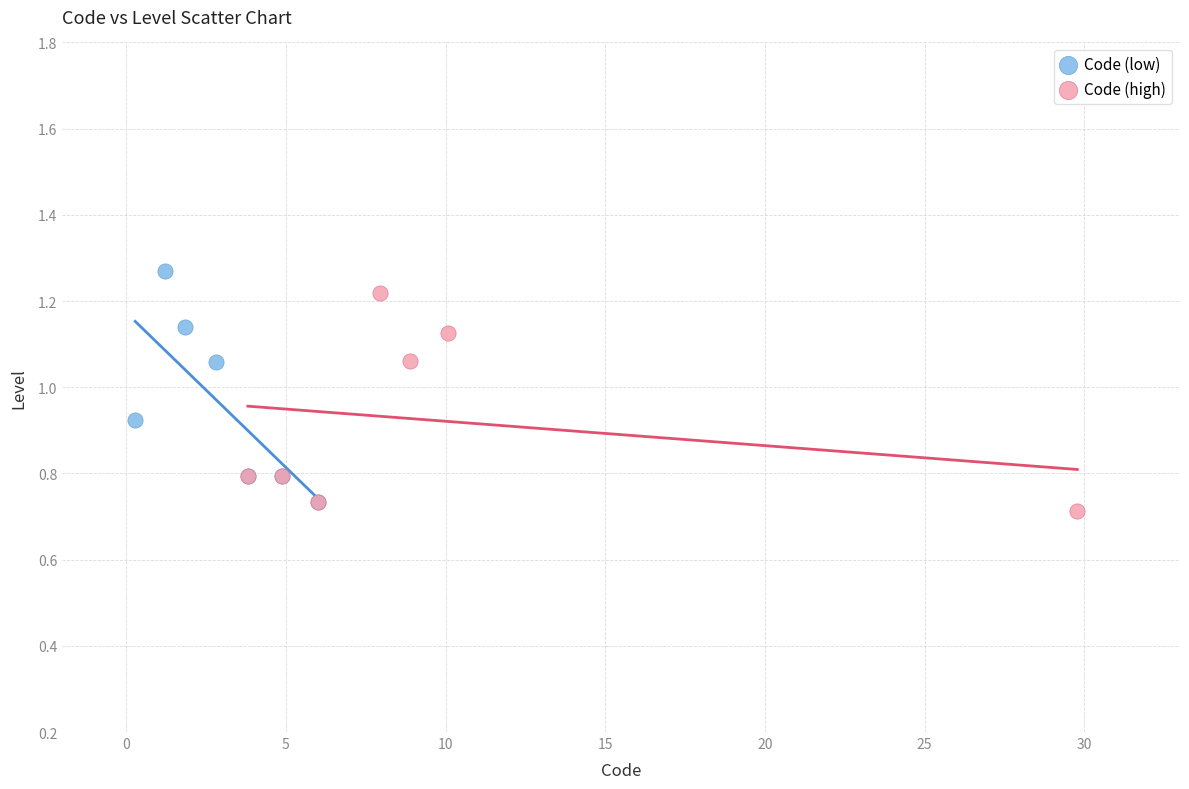

What are all the series names shown in the legend?

Code (low), Code (high)